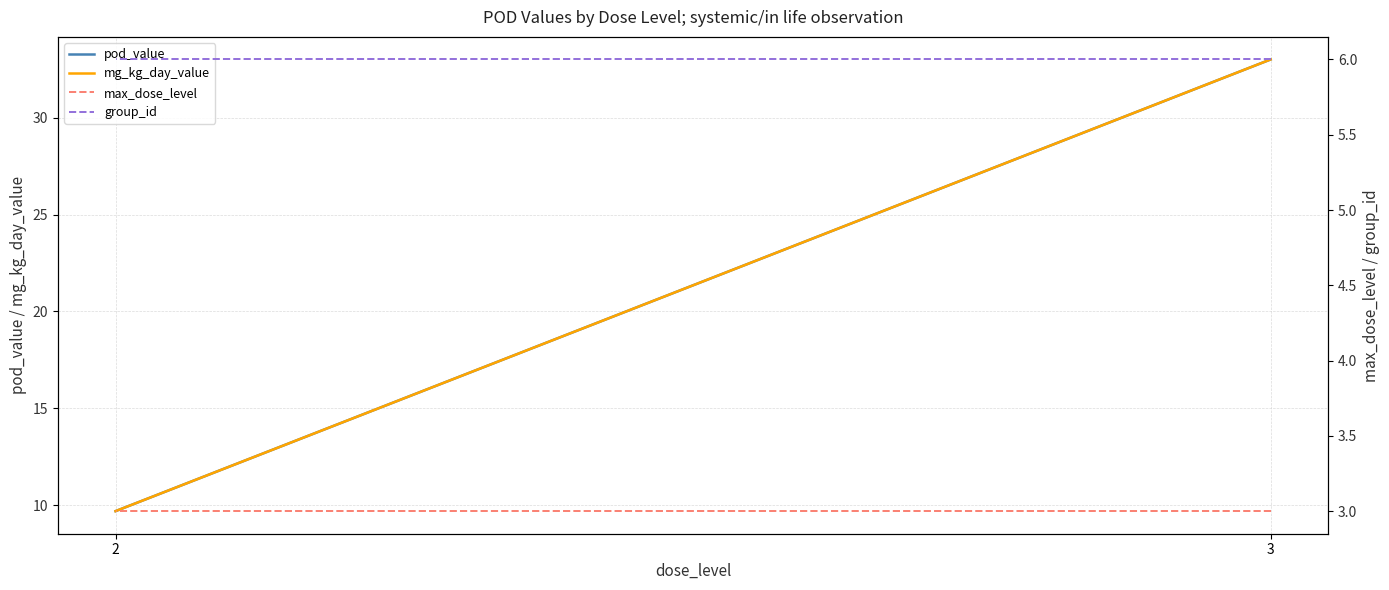

The value of mg_kg_day_value at 2 is 9.7. True or false?

True